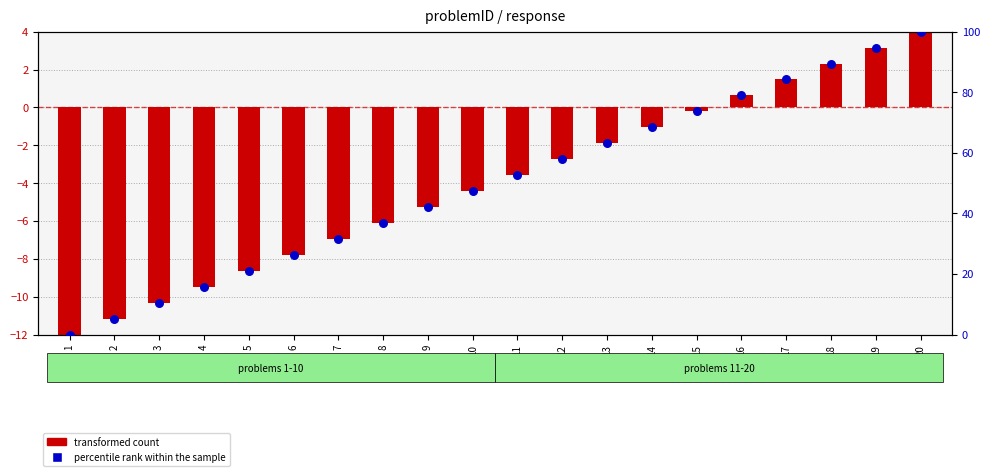

Which series has the largest total across all categories?

percentile rank within the sample